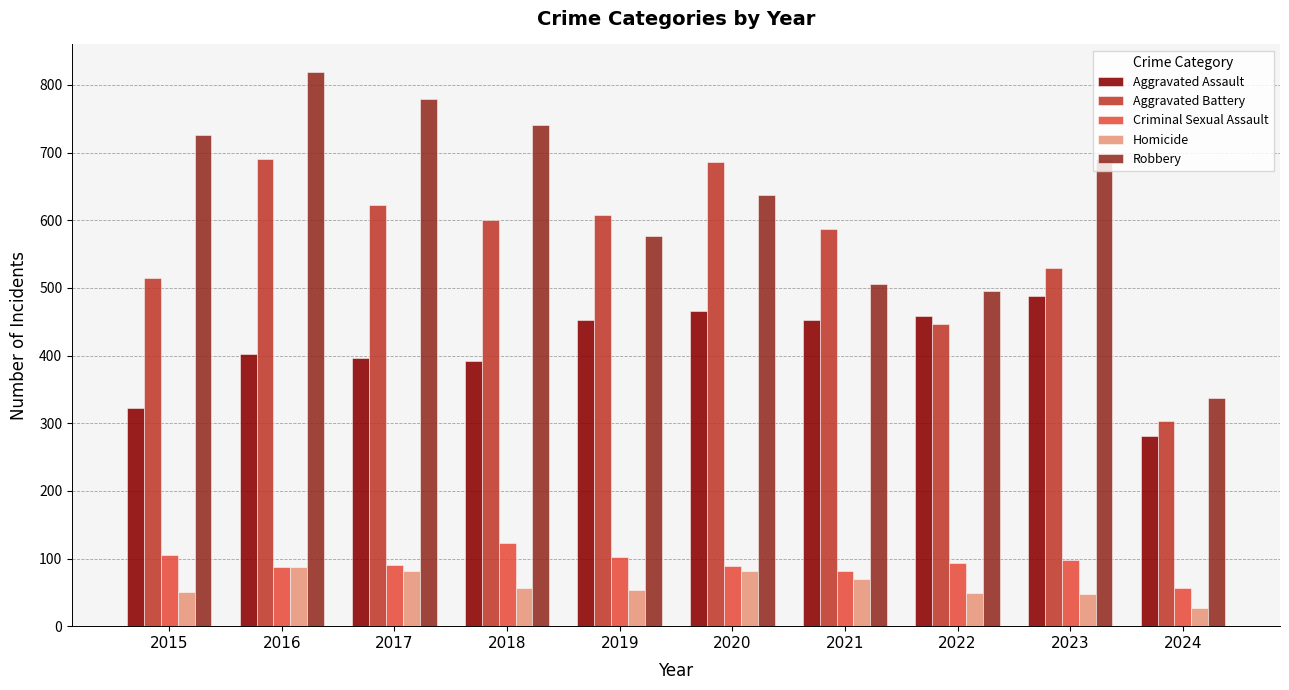

Read the Aggravated Assault value at 2024, to the nearest 10.

280